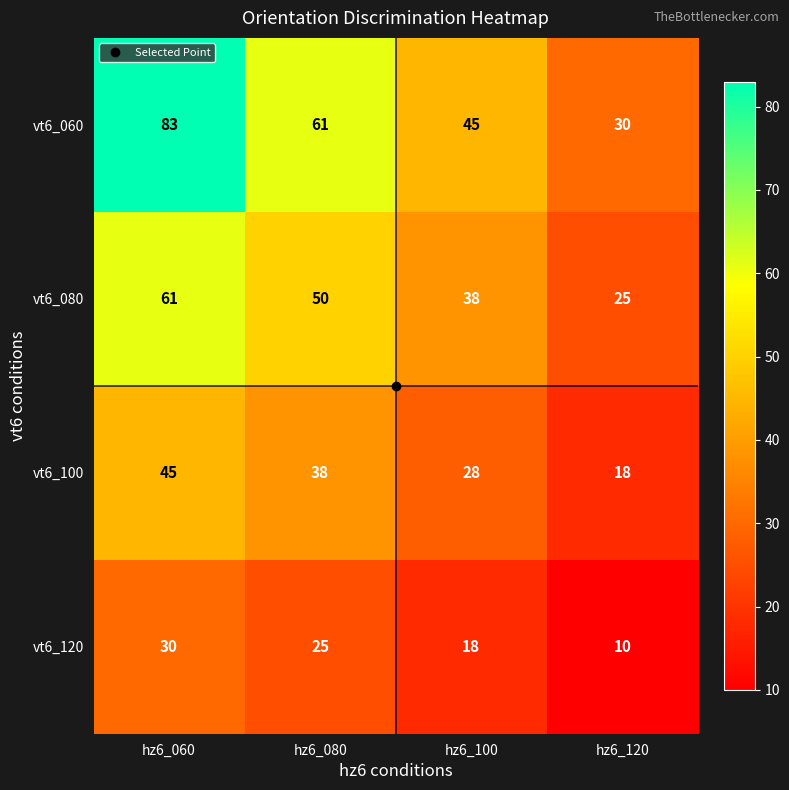

Which series has the largest total across all categories?

vt6_060